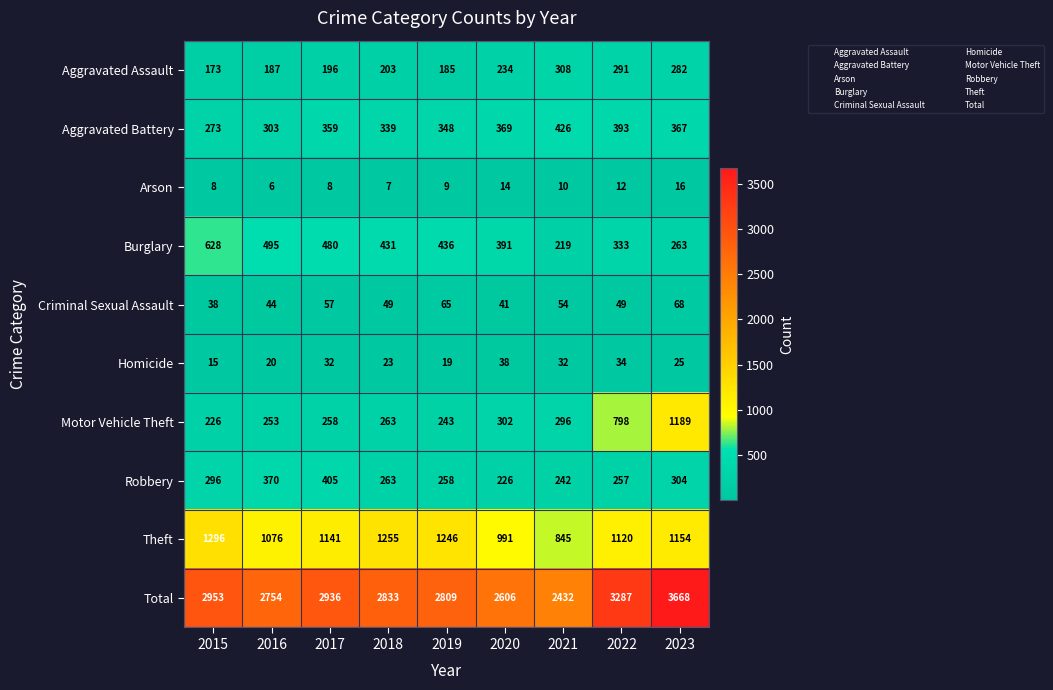

What is the total value across all series at 2021?

4864